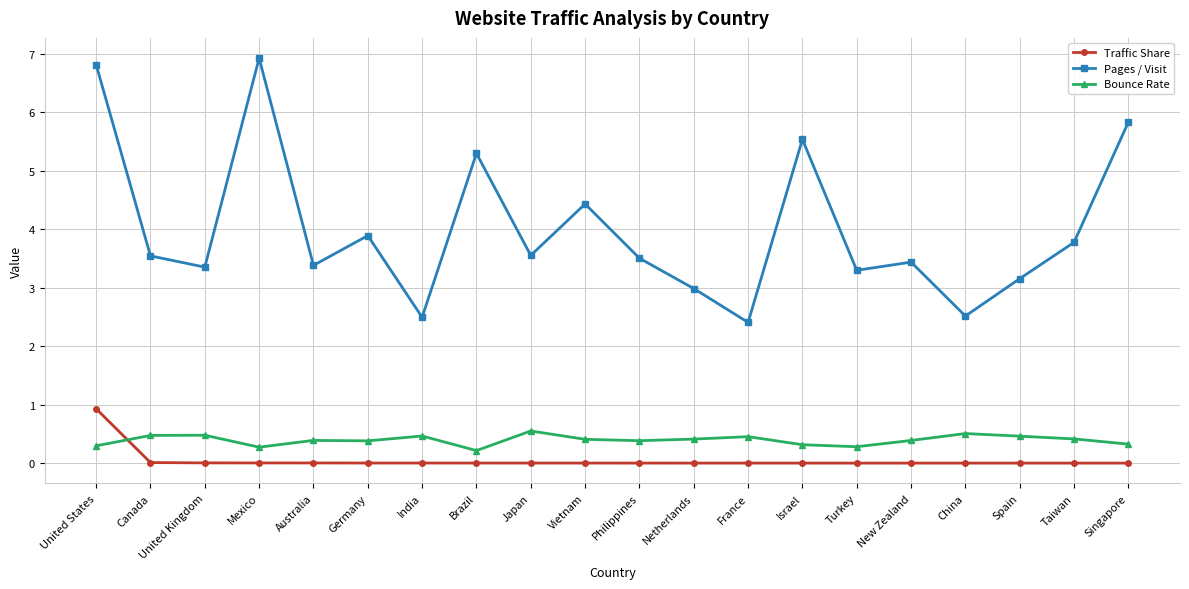

Which category has the highest value across all series?

Mexico